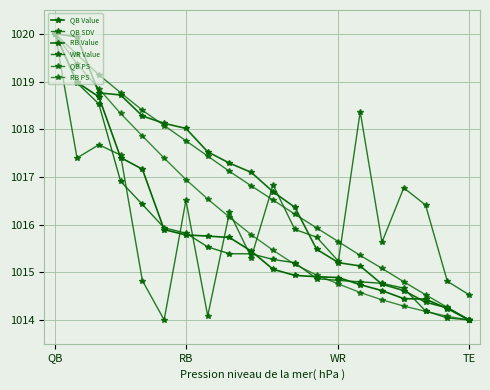

Does the chart display data point markers on the line(s)?

Yes